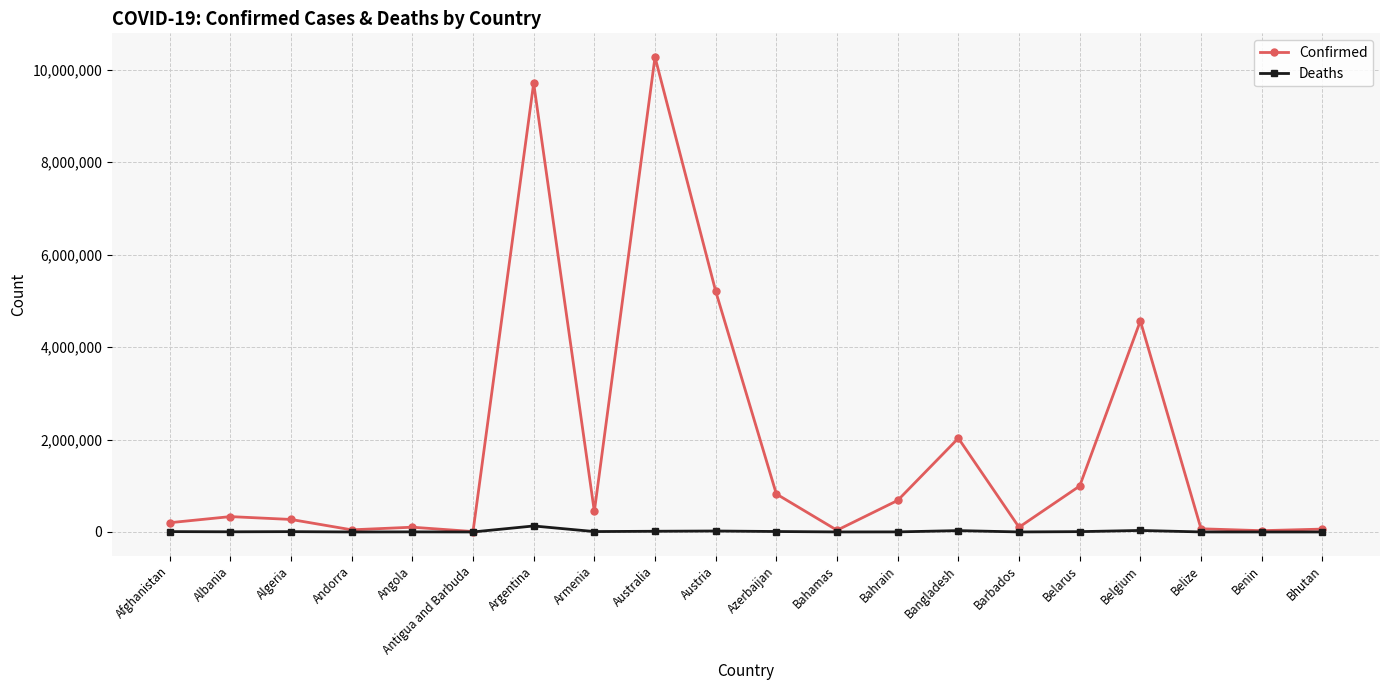

How many lines are shown in the chart?

2